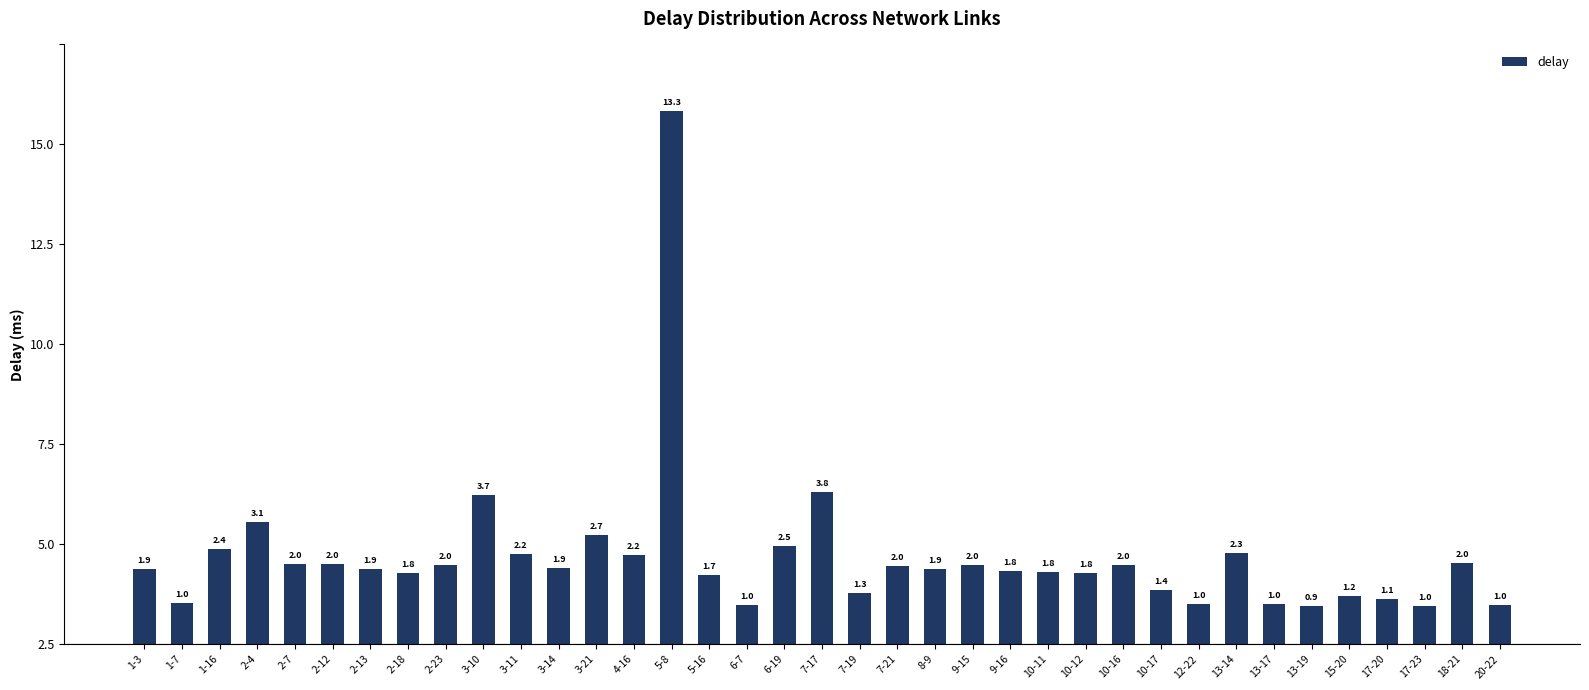

Count the number of values greater than 1.

32